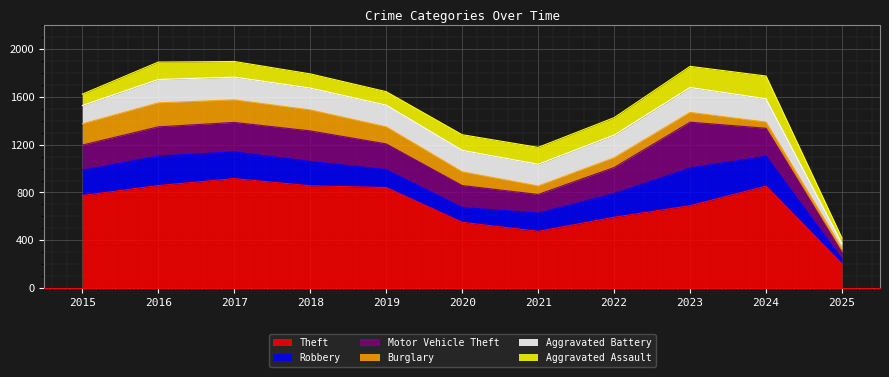

What are all the series names shown in the legend?

Theft, Robbery, Motor Vehicle Theft, Burglary, Aggravated Battery, Aggravated Assault